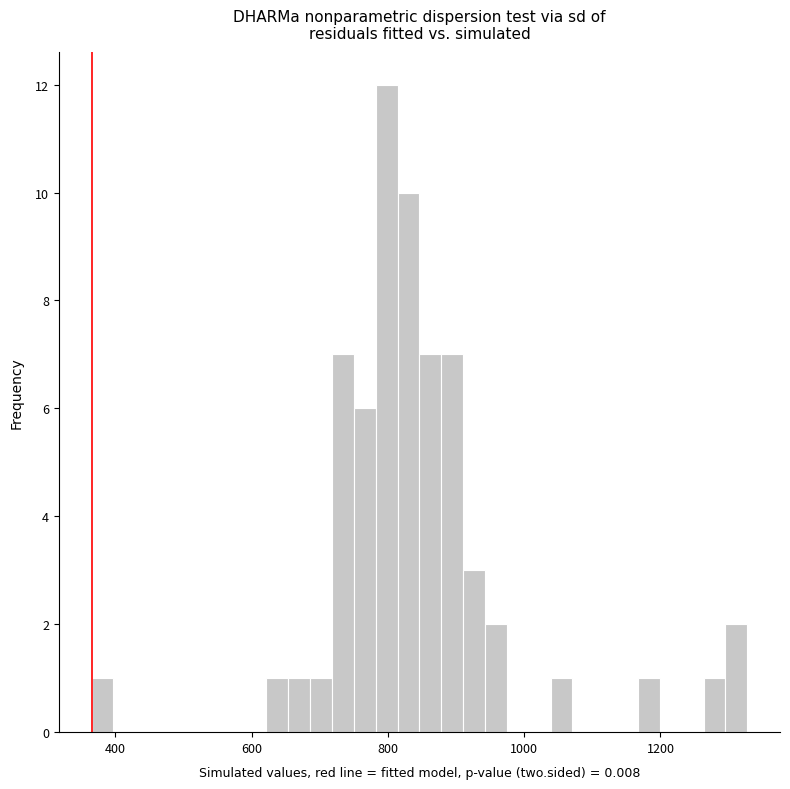

Around what value on the x-axis is the tallest bar? Give the approximate position of its centre, as read against the axis.

800